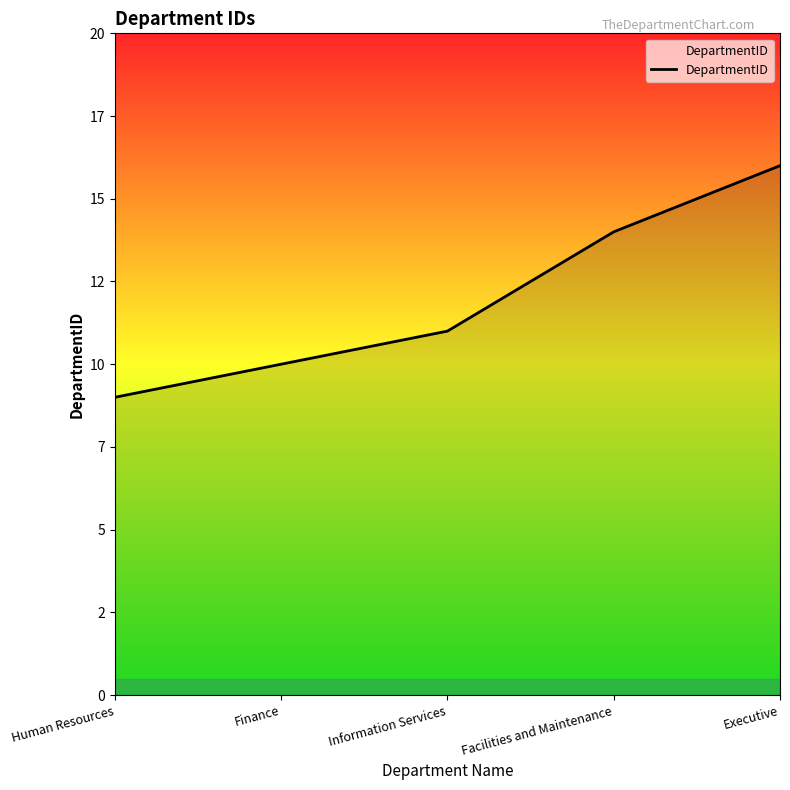

What is the label of the 1st point from the right?

Executive